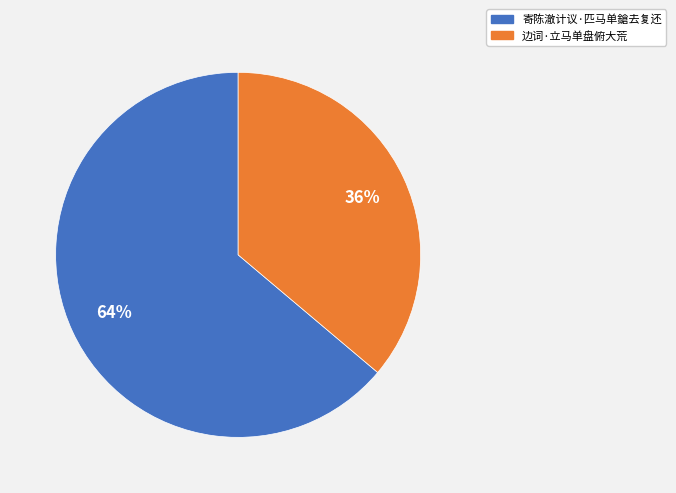

True or false: 寄陈澈计议·匹马单鎗去复还 accounts for 64% of the total.

True